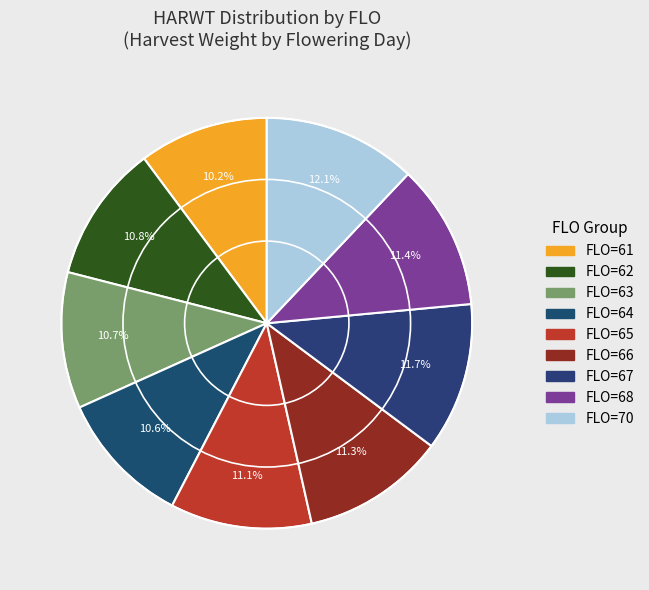

To the nearest percent, what is the average slice percentage?

11%